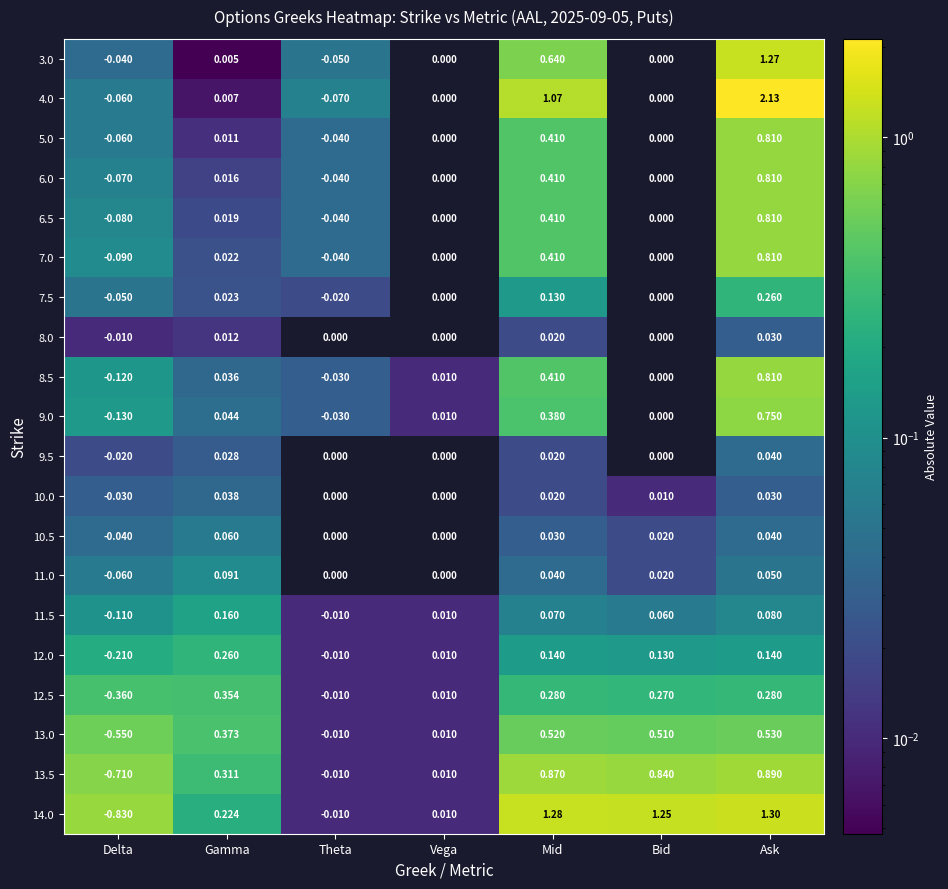

Which series has the largest total across all categories?

14.0